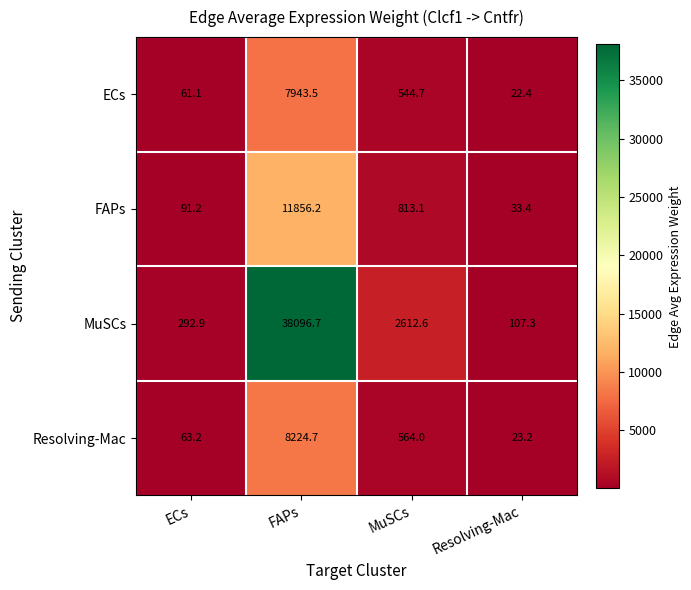

What value does the Resolving-Mac series have at FAPs?

8224.7